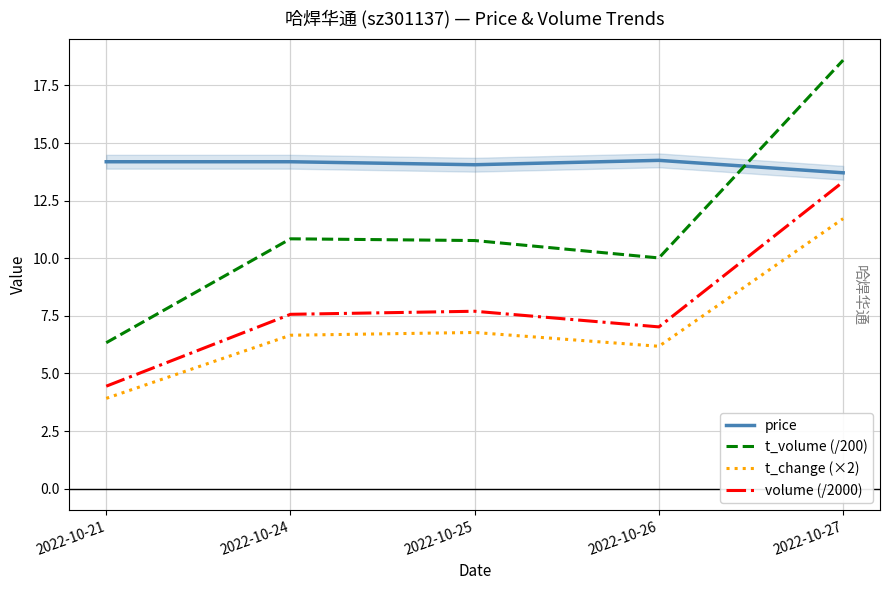

What is the value of the price point at the 1st from the left?

14.2